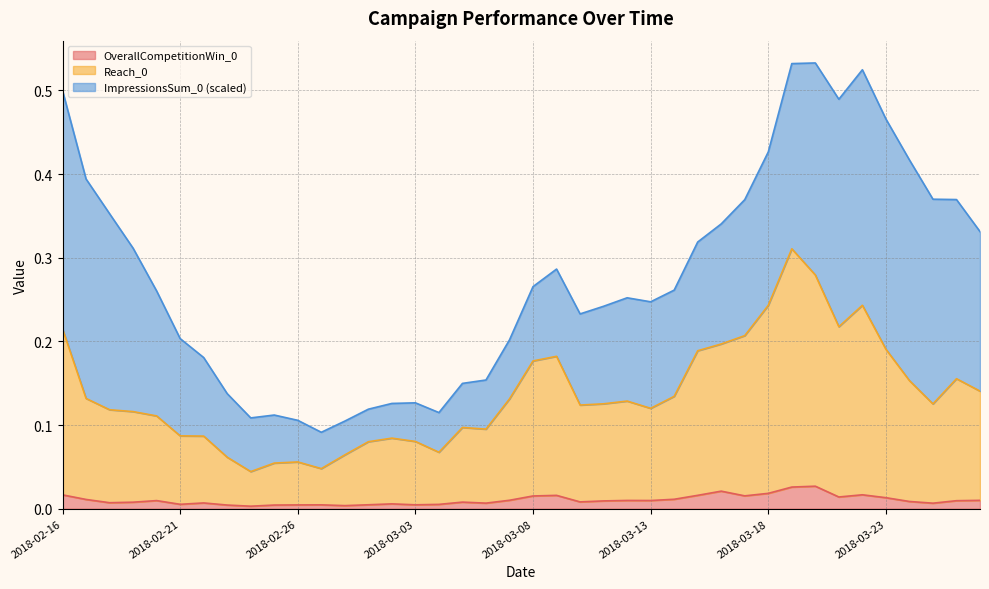

What is the sum of all OverallCompetitionWin_0 values?

0.4